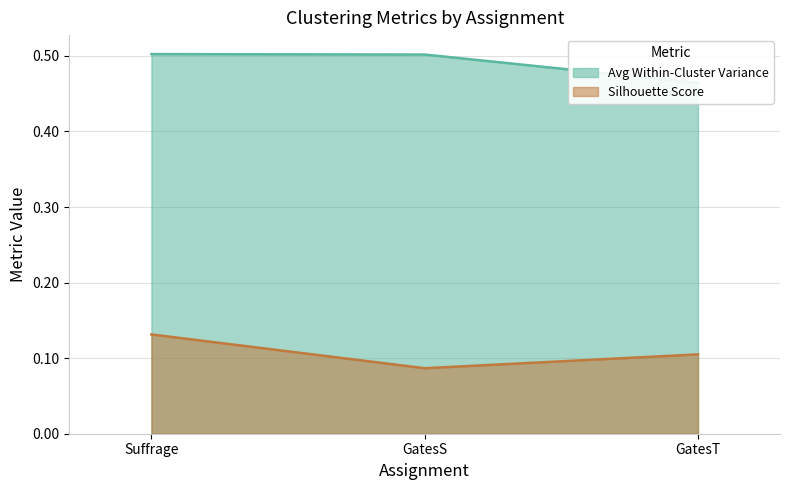

Which series has the largest total across all categories?

Avg Within-Cluster Variance